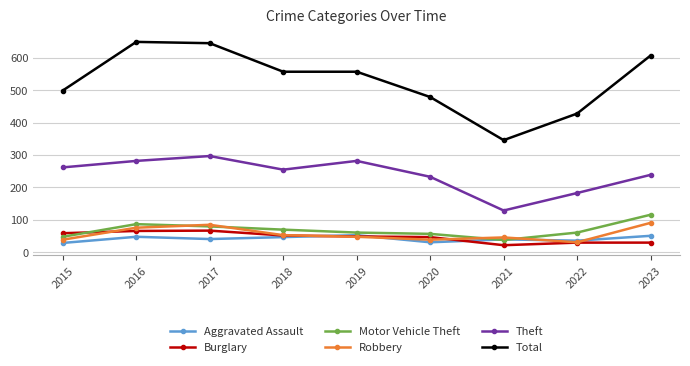

What is the difference between the second highest and minimum values in the Robbery series?

54